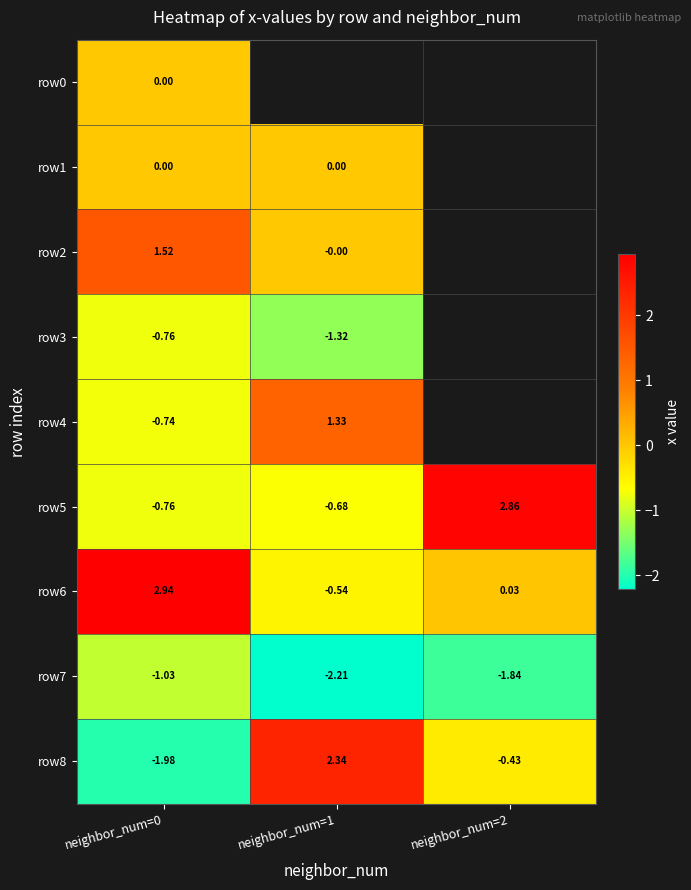

Is it true that row7 equals -0.5 at neighbor_num=2?

False